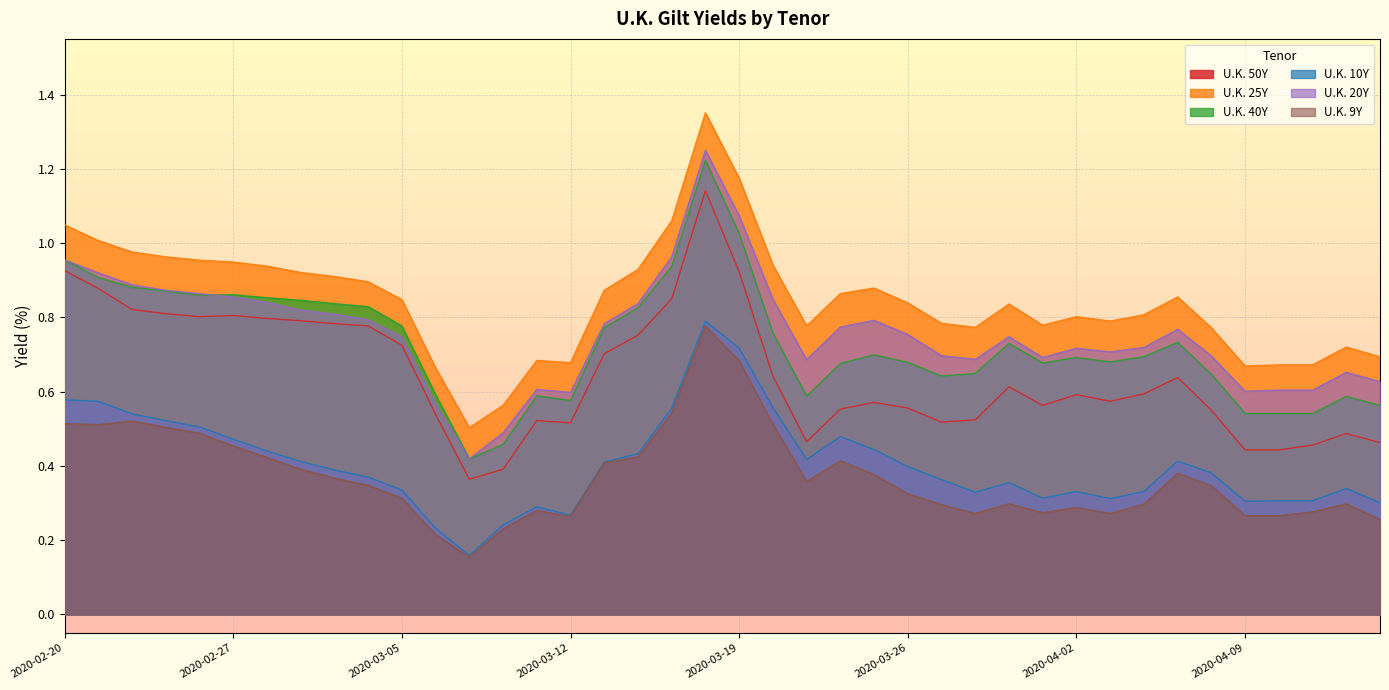

What is the difference between the maximum and minimum values in the U.K. 40Y series?

0.8